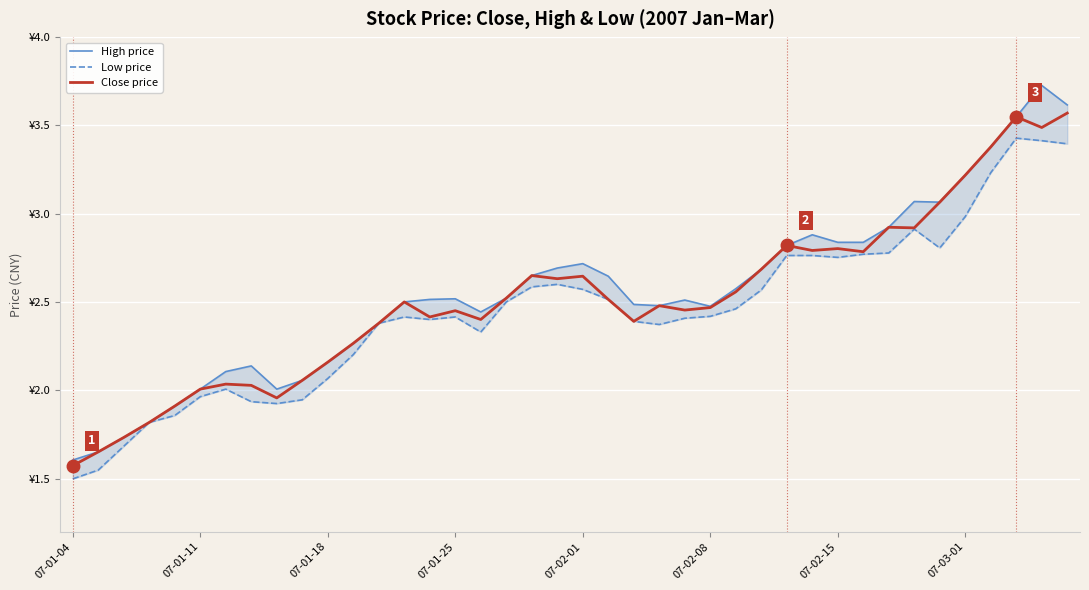

Is it true that Close price equals 1.2 at 07-02-01?

False